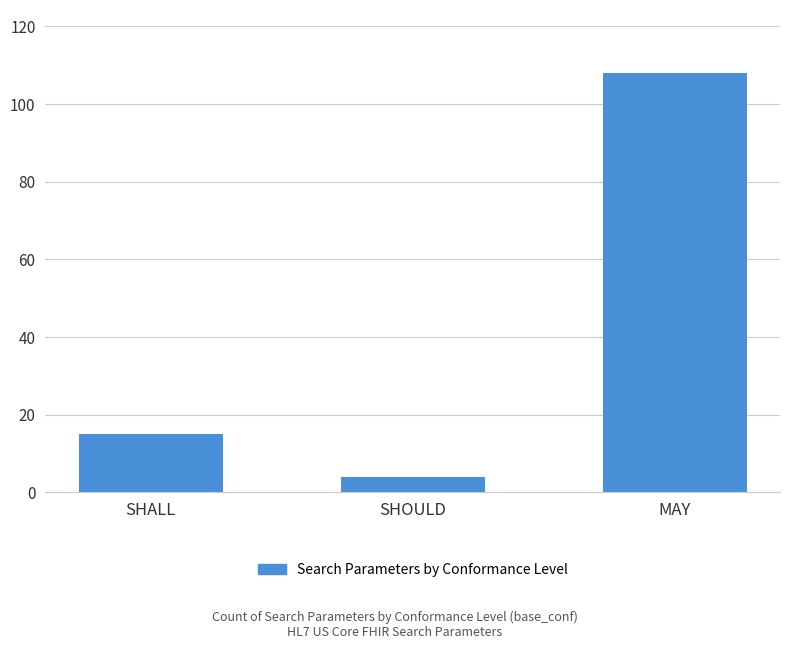

Reading right to left, what are all the values shown in this chart?

MAY=108	SHOULD=4	SHALL=15